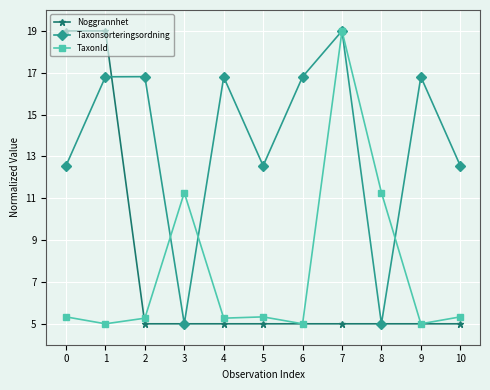

Is the value of Taxonsorteringsordning at 1 greater than the value of TaxonId at 1?

Yes